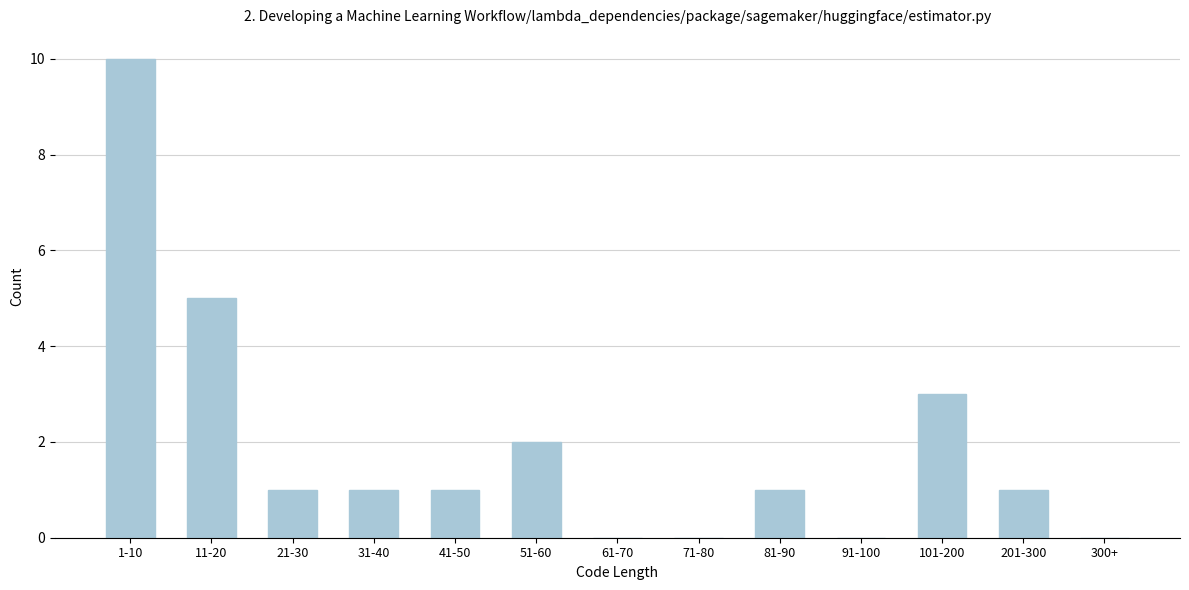

Reading right to left, what are all the values shown in this chart?

300+=0	201-300=1	101-200=3	91-100=0	81-90=1	71-80=0	61-70=0	51-60=2	41-50=1	31-40=1	21-30=1	11-20=5	1-10=10